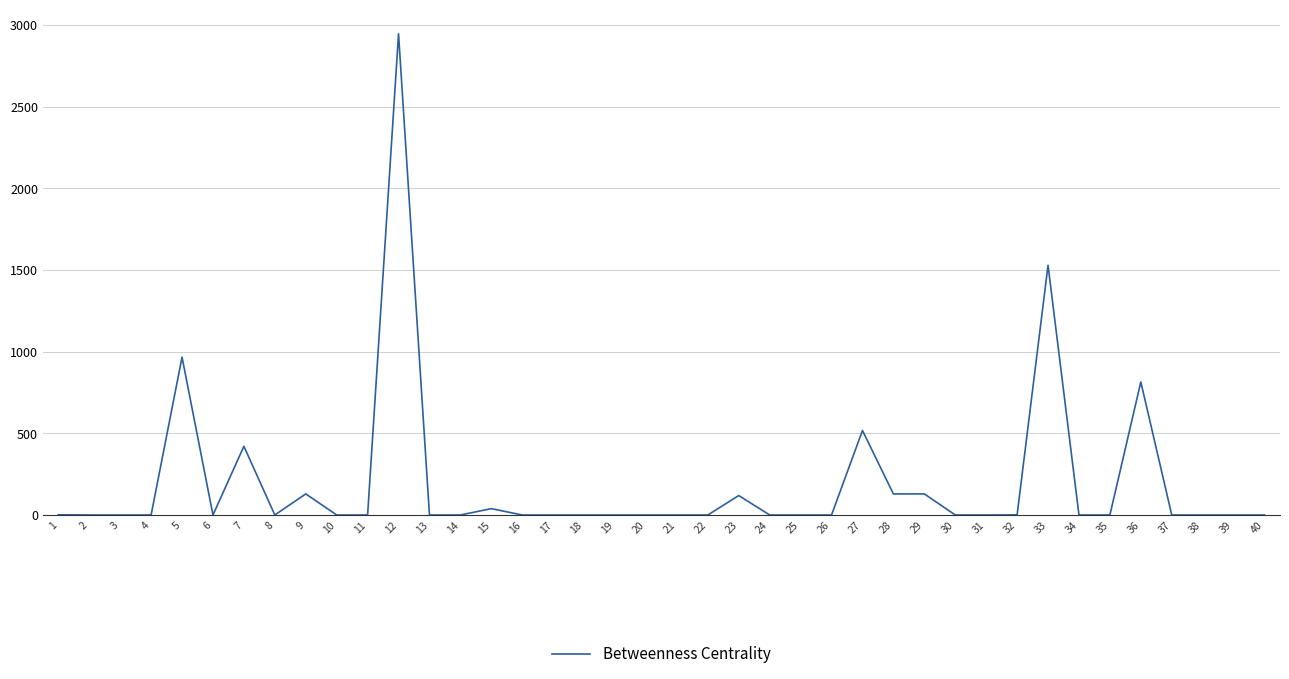

What is the change in value from 28 to 34?

-129.0